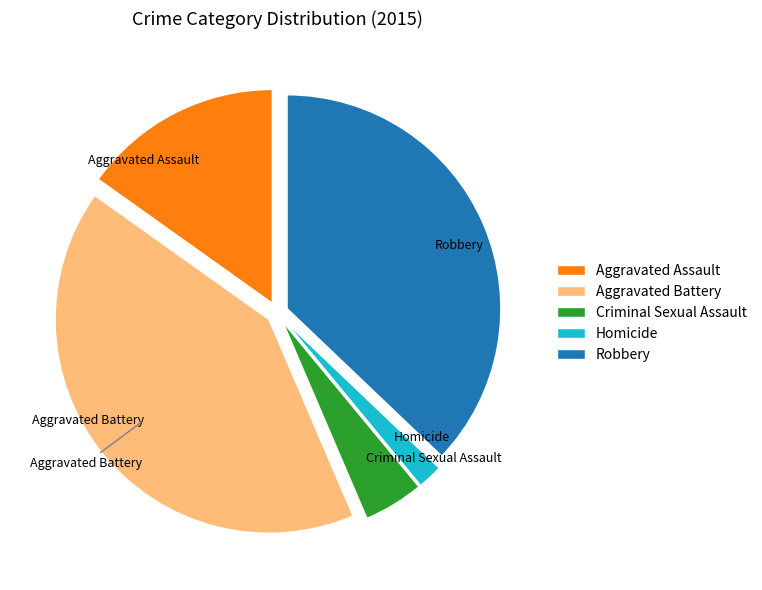

Does any single category account for the majority?

No